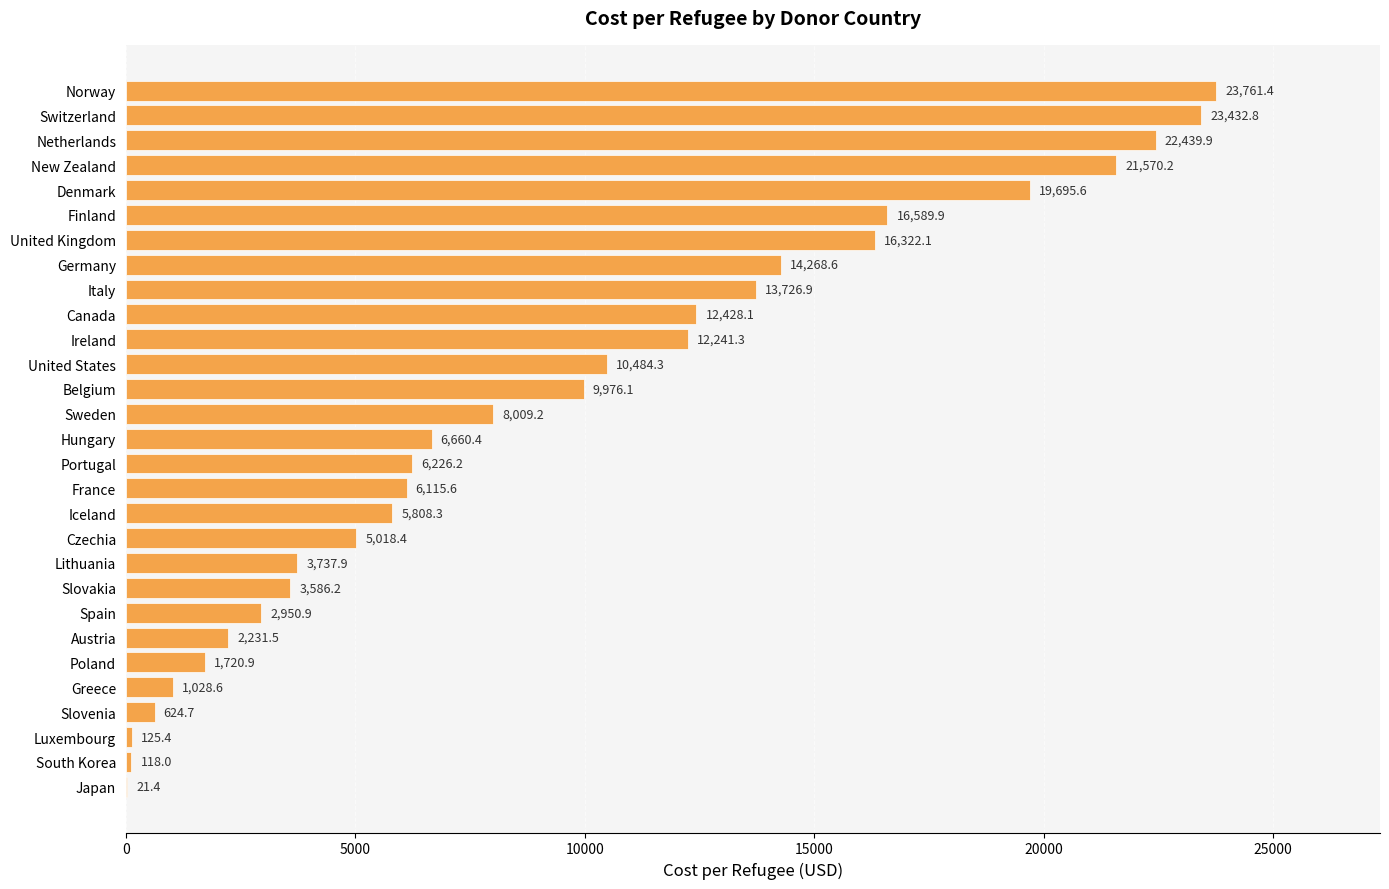

Between Iceland and Portugal, which is larger?

Portugal